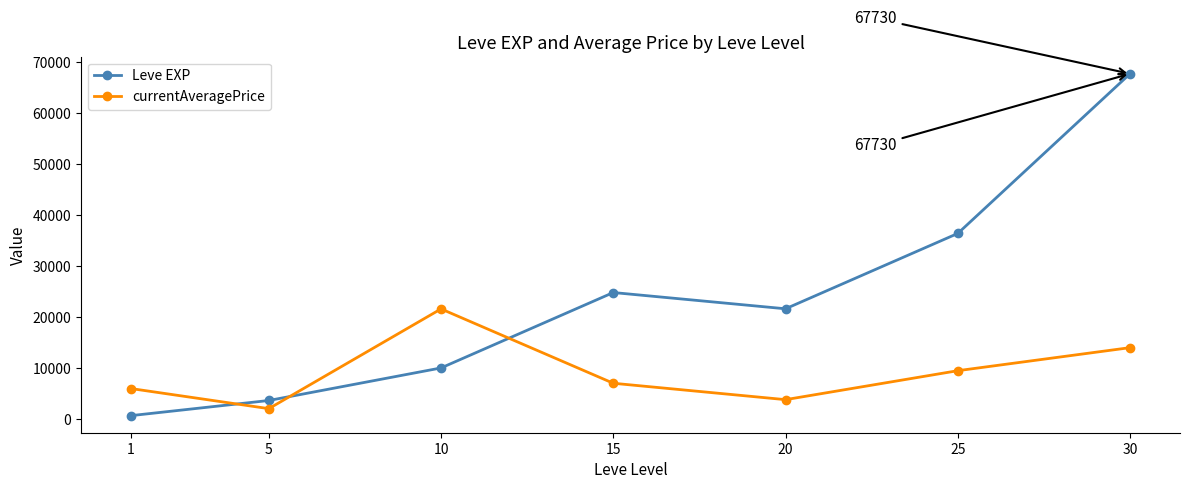

What is the difference between the highest and lowest values at 20?

17834.5